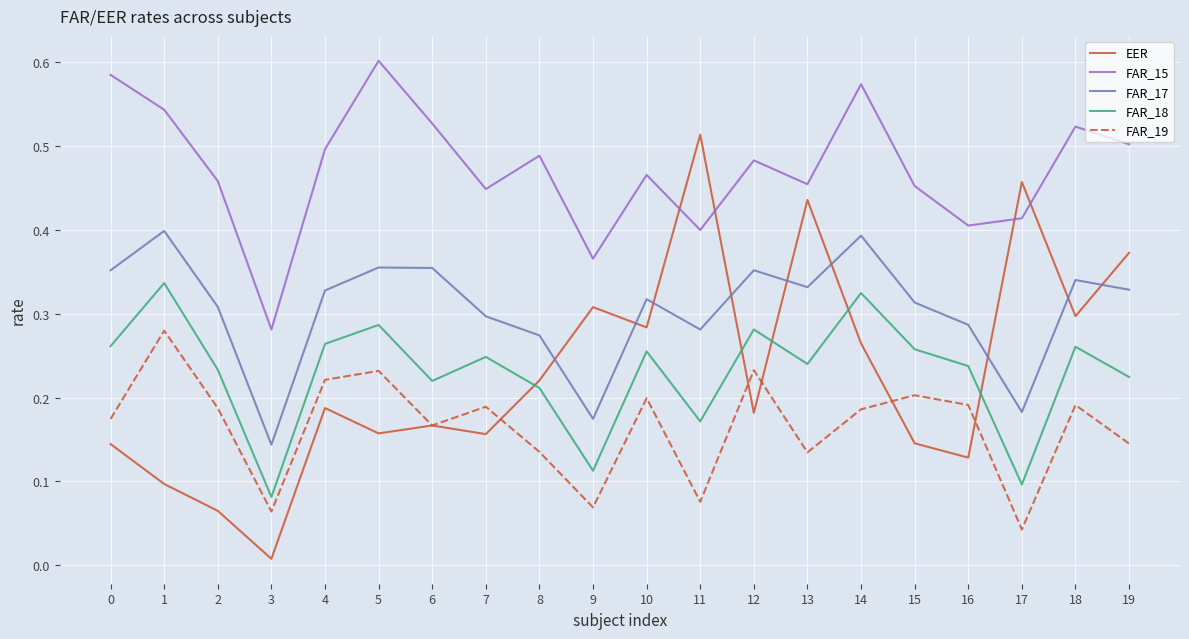

Which series has the largest total across all categories?

FAR_15